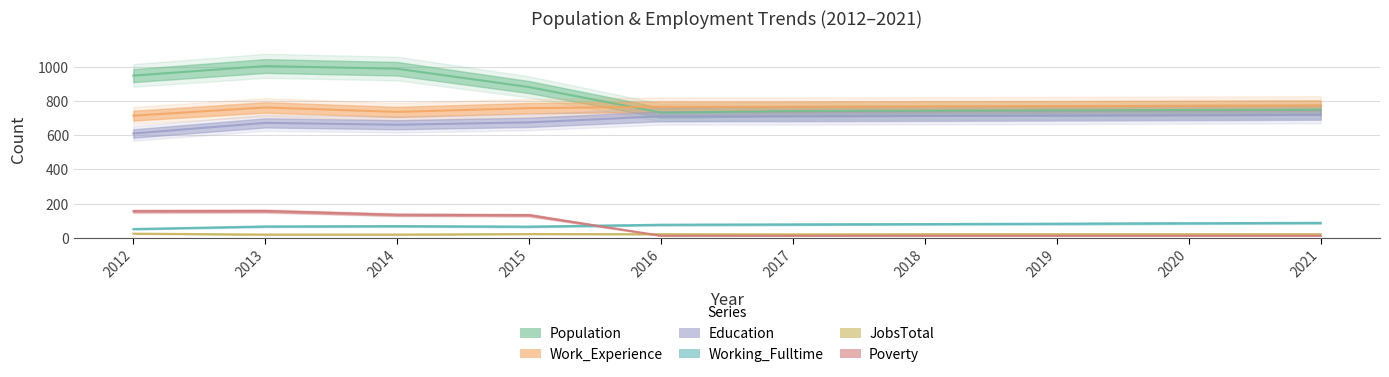

What is the value of the Population point at the 1st from the left?

948